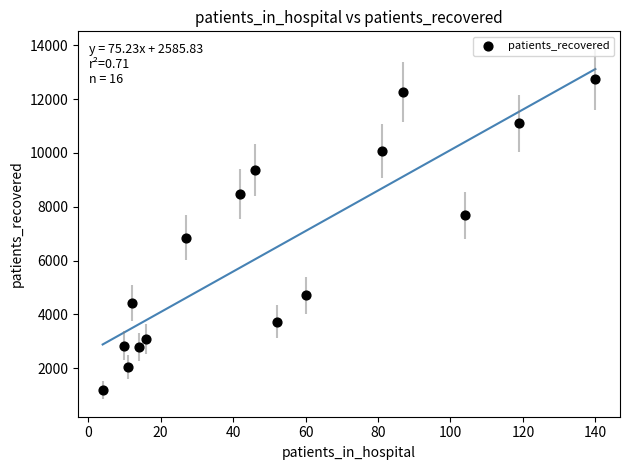

What is the range of X values (max minus min)?

136